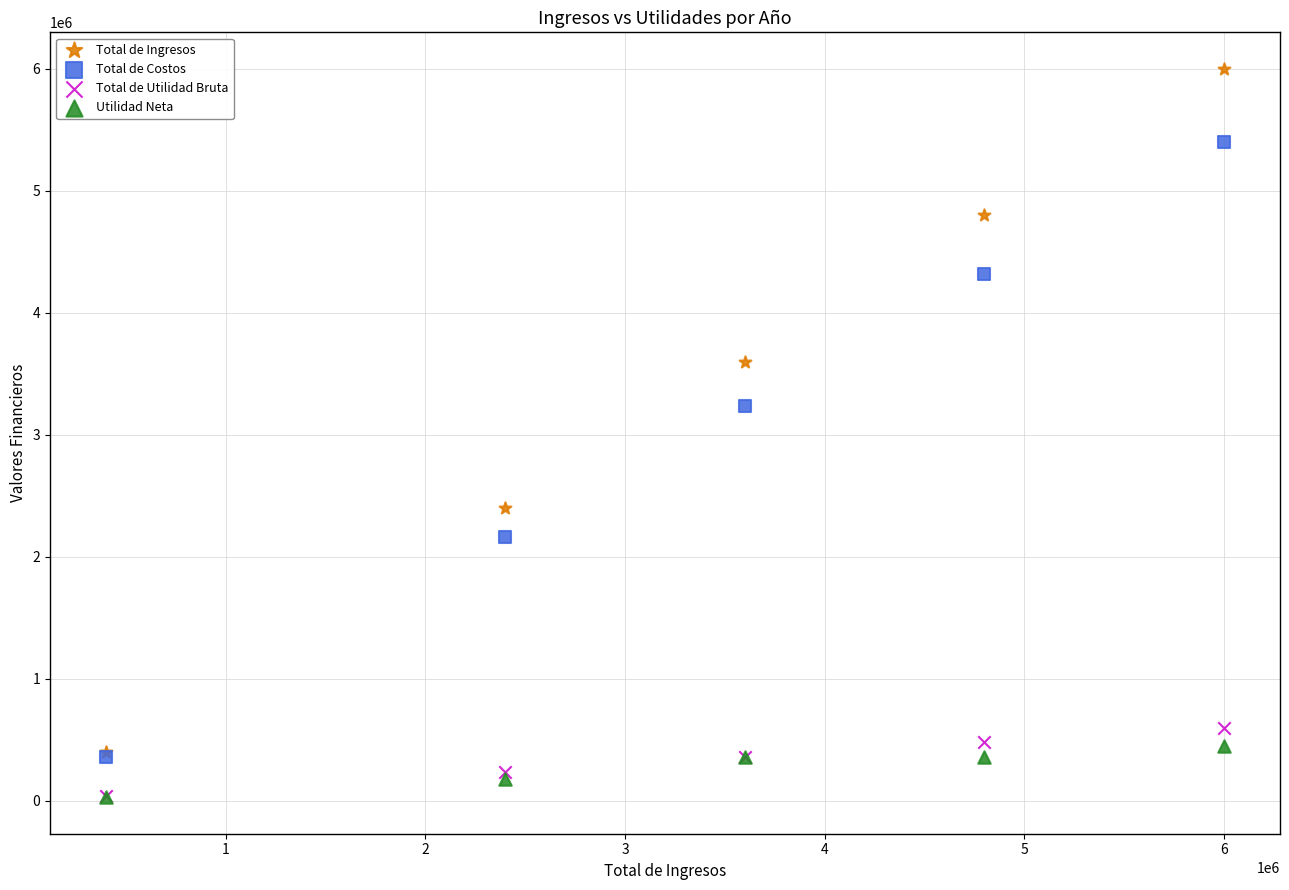

In the Total de Costos series, what Y value is closest to 2880000?

3240000